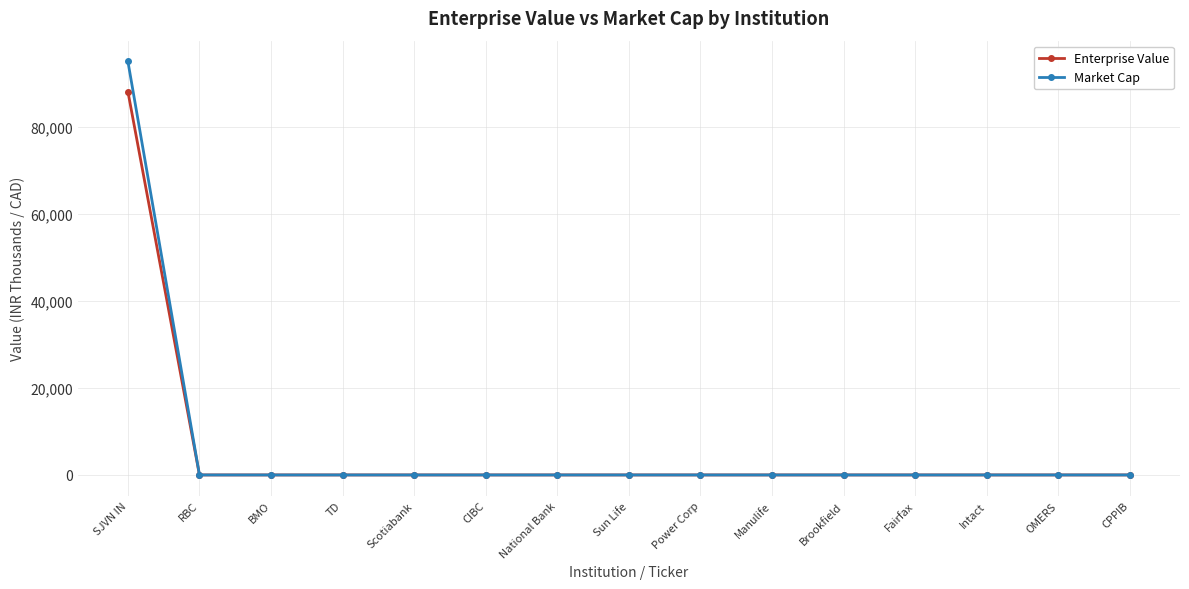

Which series has the largest range (max minus min)?

Market Cap